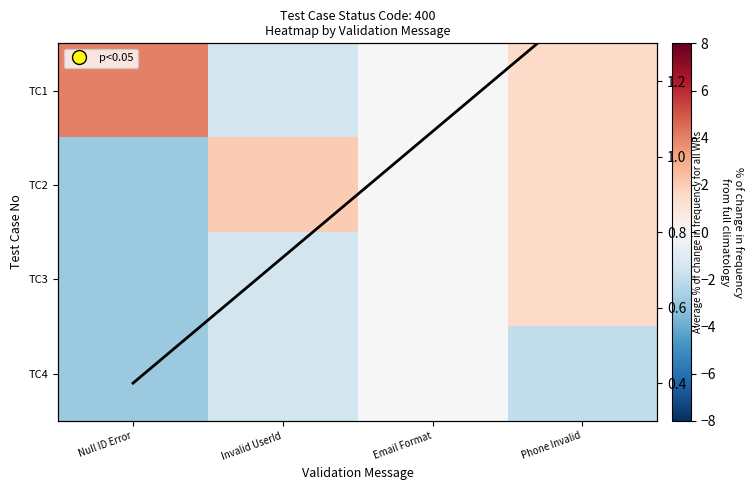

How many positive values does the TC3 series have?

1